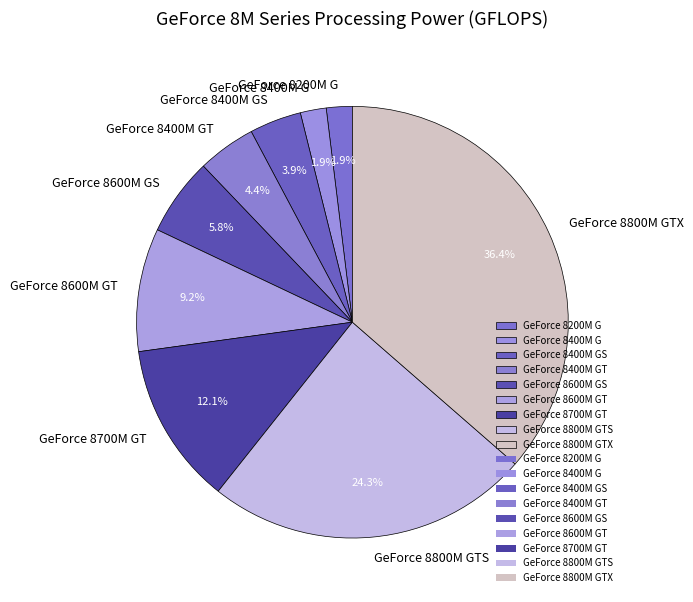

Does any single category account for the majority?

No